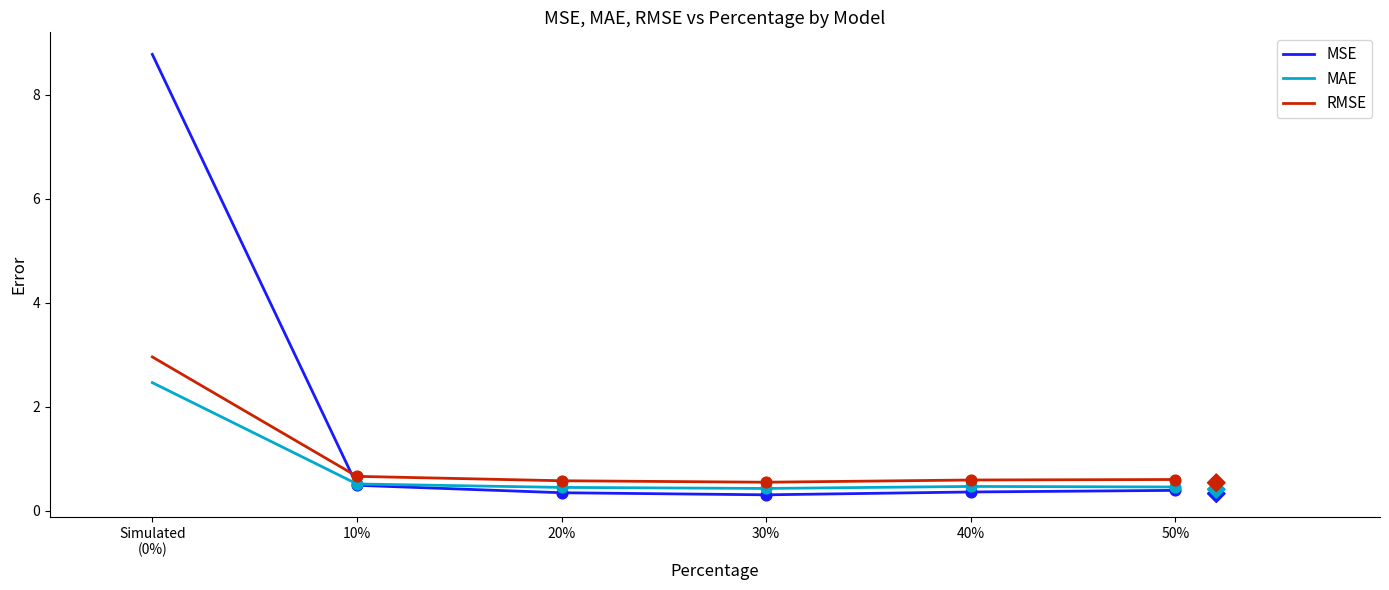

At how many categories does at least one series exceed 1?

1